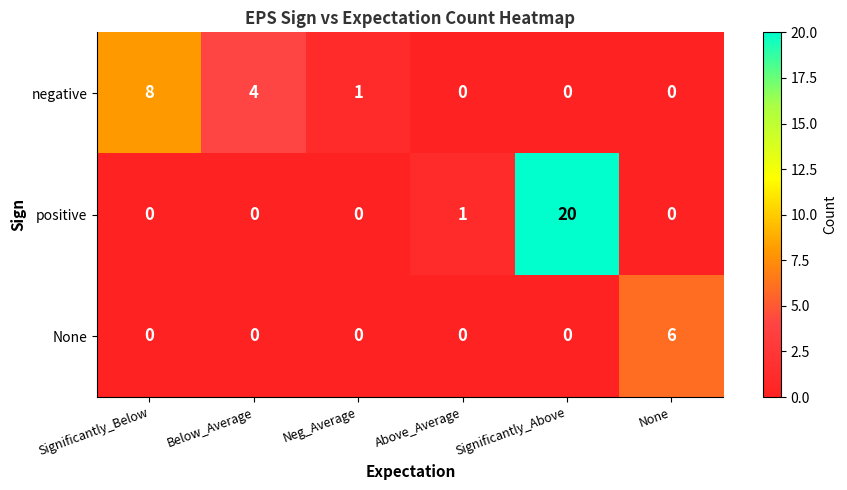

Rank the series by their average value, from lowest to highest.

None, negative, positive